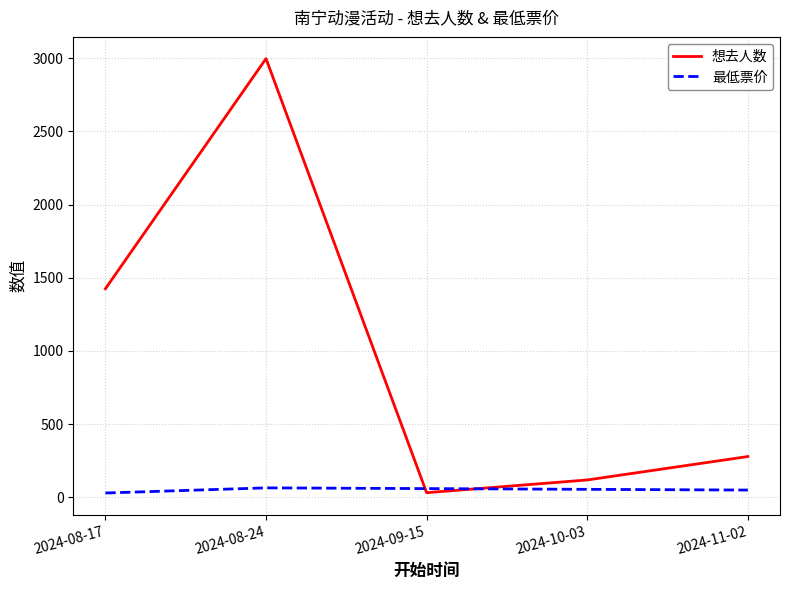

The value of 想去人数 at 2024-08-24 is 1936.4. True or false?

False